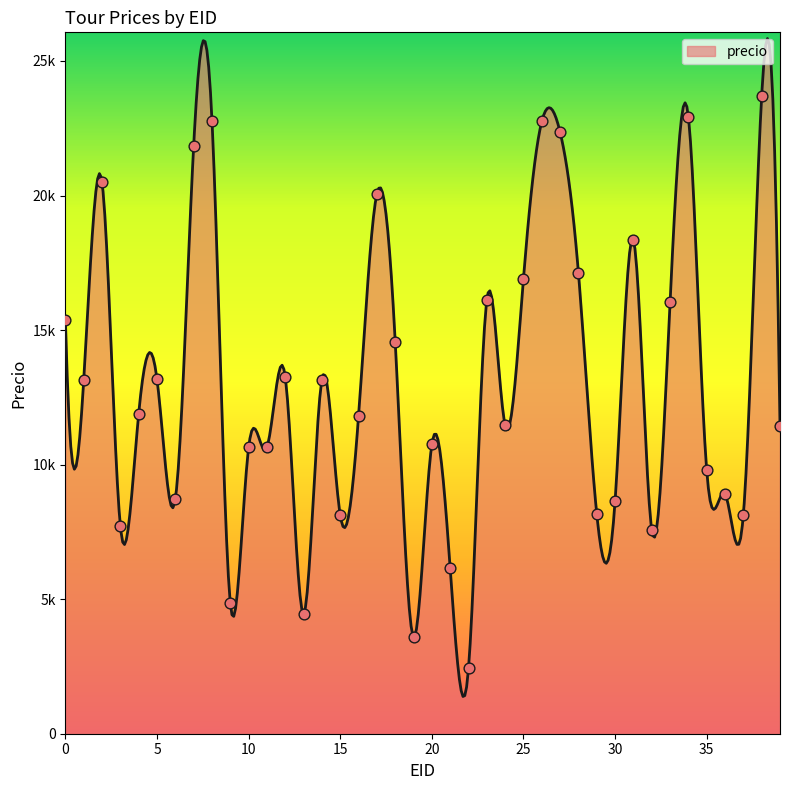

Between 4 and 1, which is larger?

1